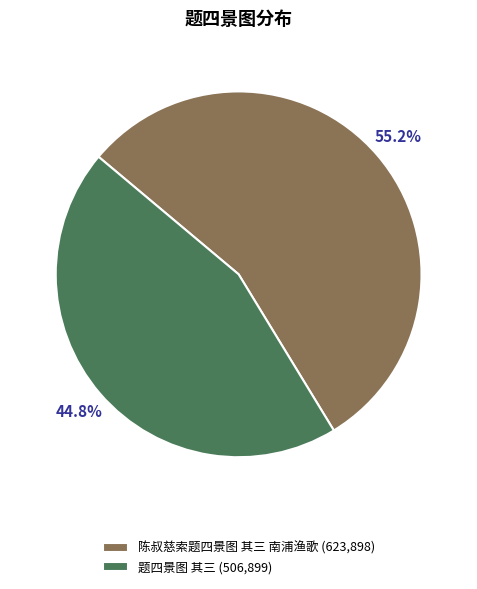

What percentage is the 题四景图 其三 slice, to the nearest percent?

45%